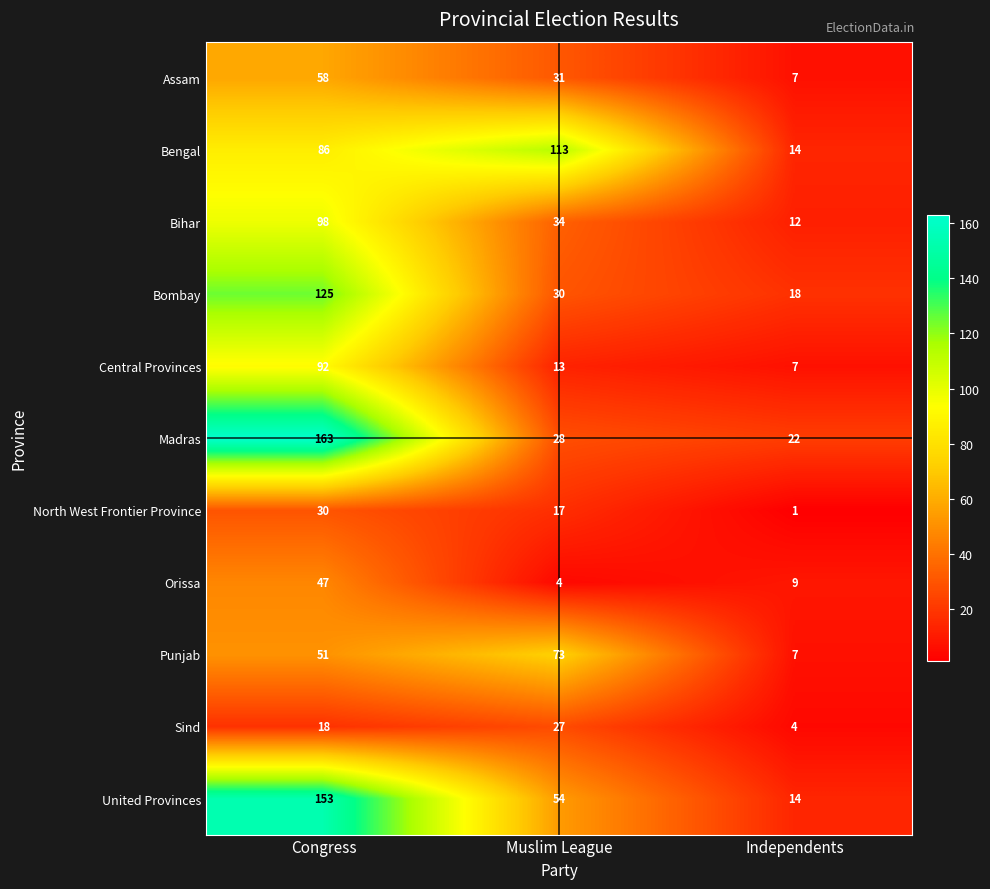

The value of Sind at Independents is 4. True or false?

True